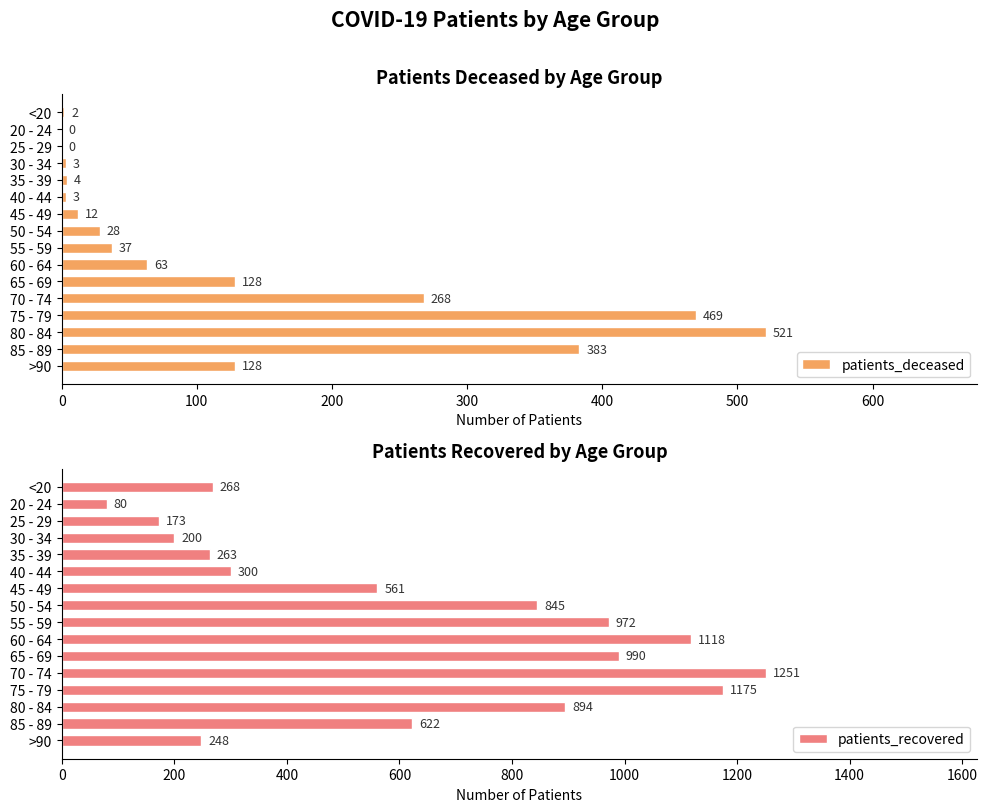

Is it true that patients_deceased equals 383 at 85 - 89?

True